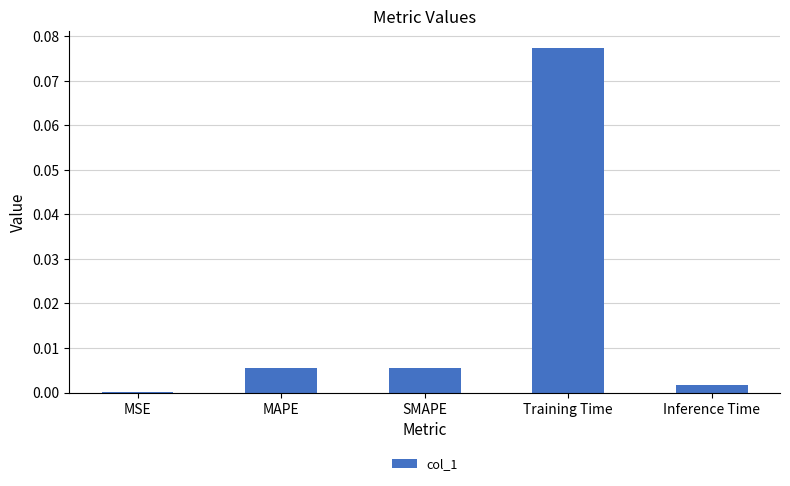

True or false: the data shows 0.0 at Inference Time.

True